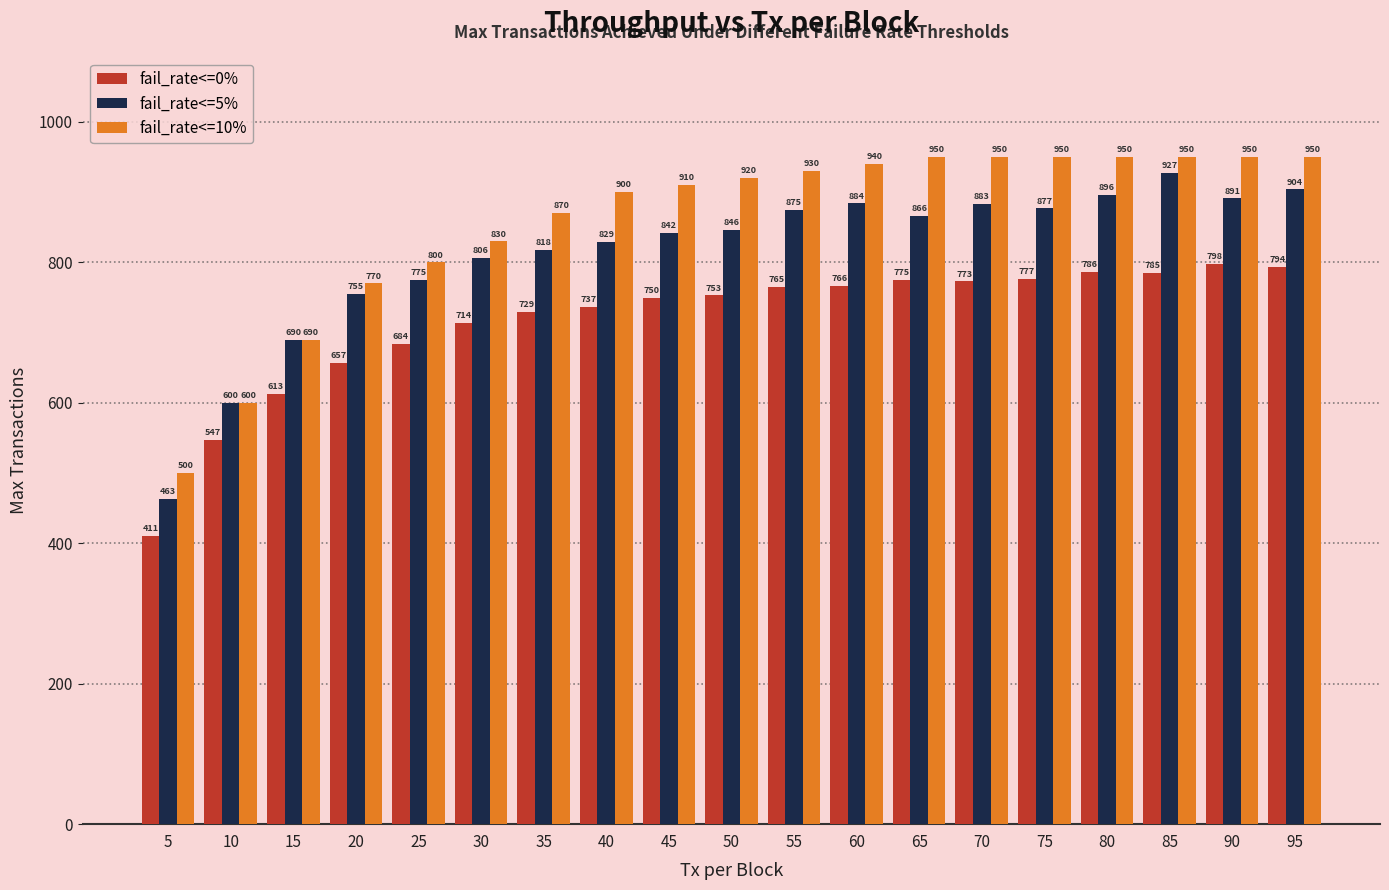

Reading right to left, list all the values displayed in this chart.

fail_rate<=0%: 794	798	785	786	777	773	775	766	765	753	750	737	729	714	684	657	613	547	411
fail_rate<=5%: 904	891	927	896	877	883	866	884	875	846	842	829	818	806	775	755	690	600	463
fail_rate<=10%: 950	950	950	950	950	950	950	940	930	920	910	900	870	830	800	770	690	600	500